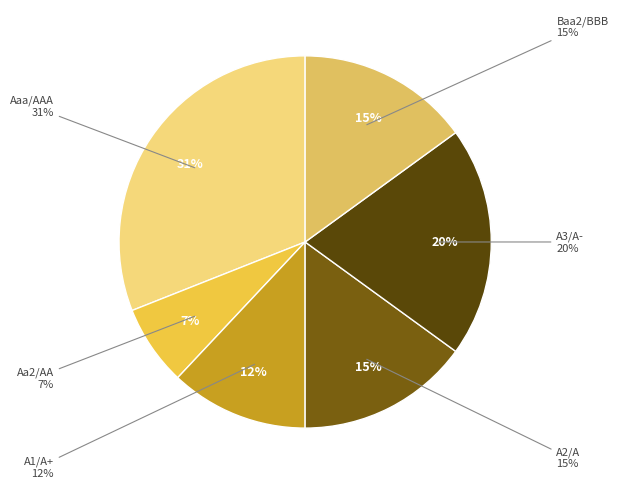

To the nearest percent, what is the average slice percentage?

17%